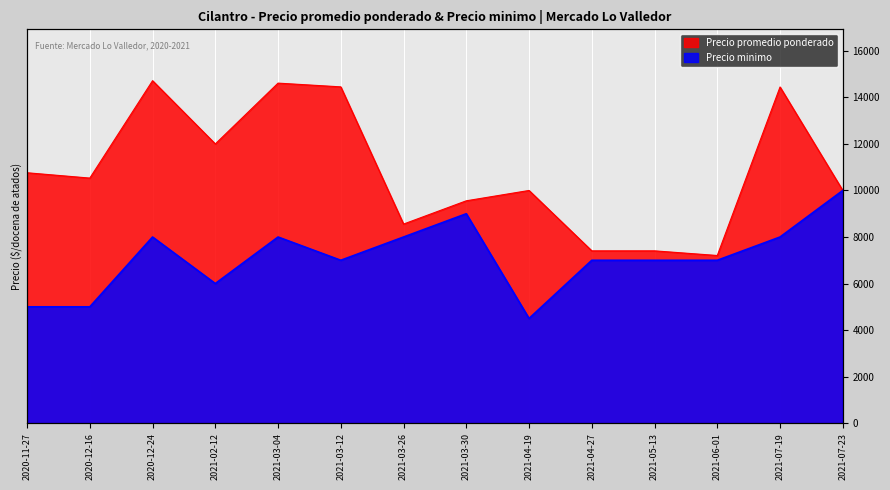

Reading left to right, list all the values displayed in this chart.

Precio promedio ponderado: 10761	10532	14717	12000	14613	14452	8556	9556	10000	7405	7405	7205	14447	10000
Precio minimo: 5000	5000	8000	6000	8000	7000	8000	9000	4500	7000	7000	7000	8000	10000